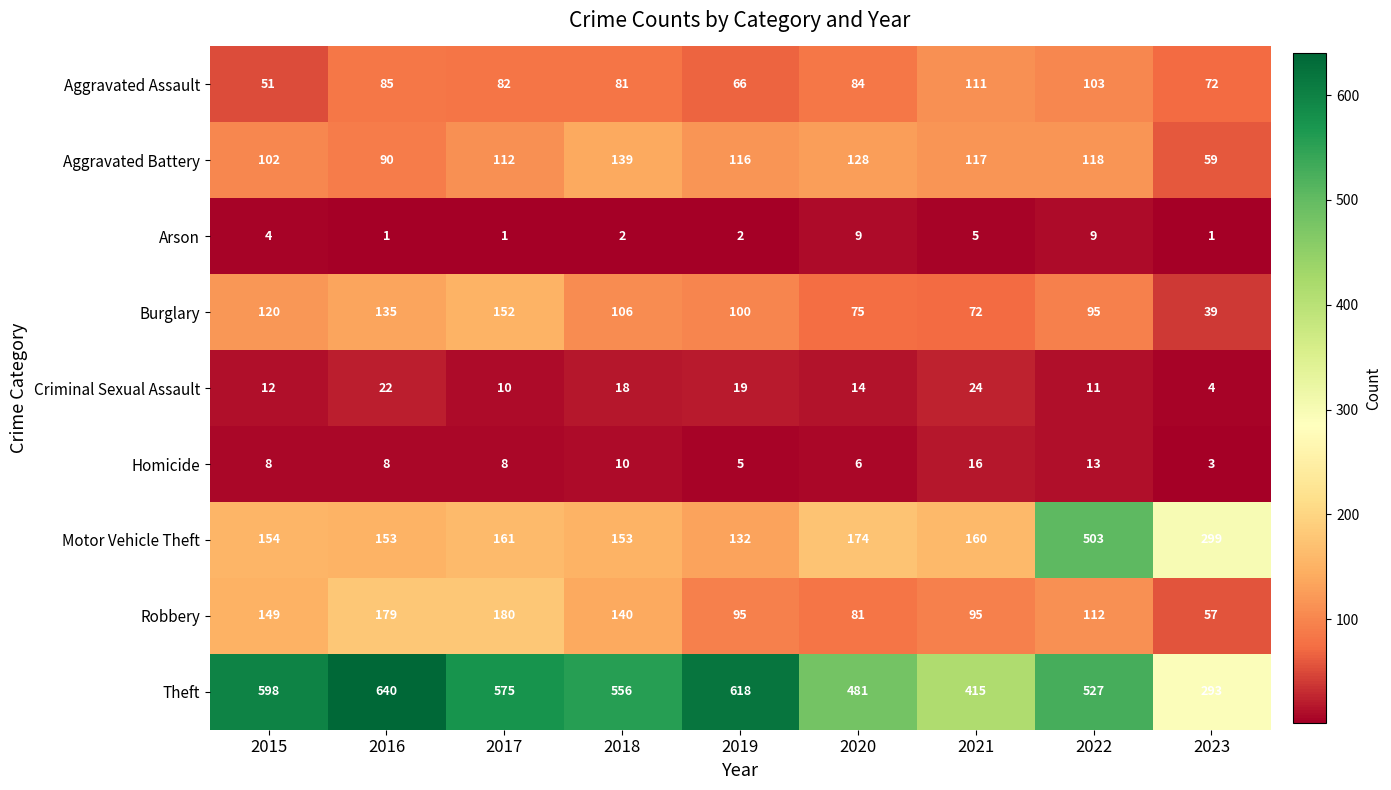

At which category does the chart reach its peak across all series?

2016